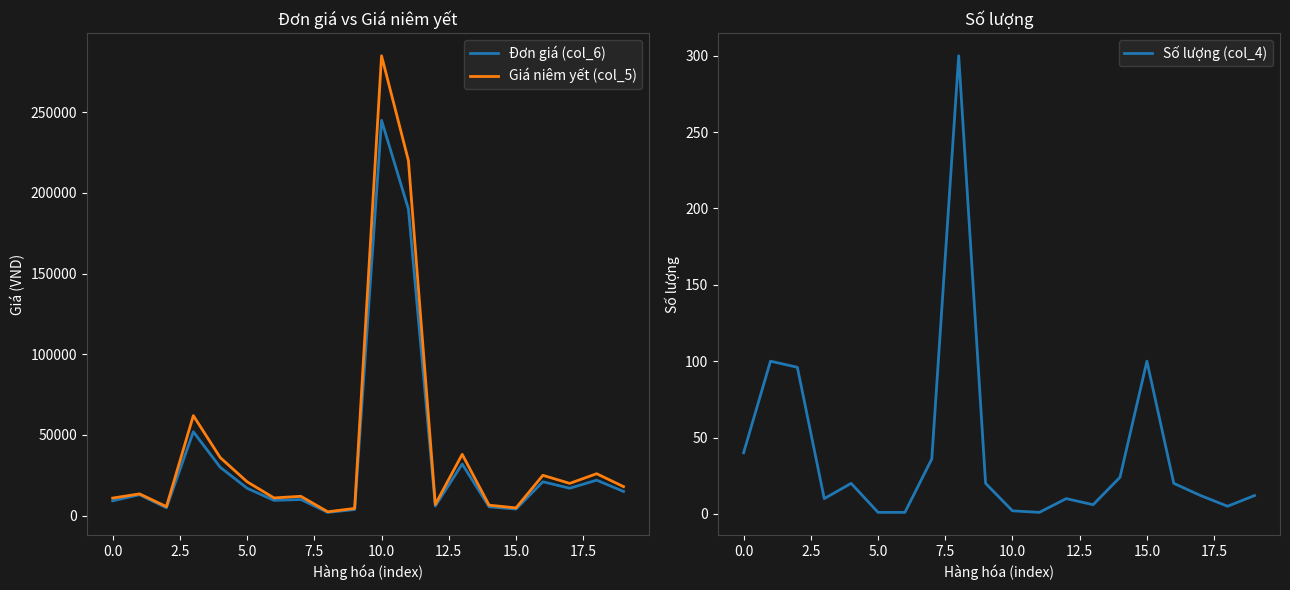

What is the value of the Giá niêm yết (col_5) point at the 2nd from the left?

13500